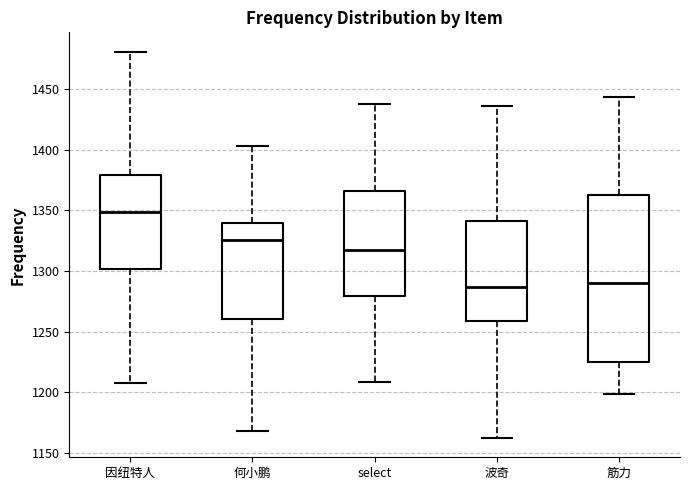

Reading left to right, transcribe this box plot: for each box, give where its median line is, the range the box spans, and where its two whiskers end, as read against the y-axis. The values are not printed on the chart, so give them approximately, as read against the axis.

因纽特人: median 1350, box 1300 to 1380, whiskers 1210 to 1480
何小鹏: median 1325, box 1260 to 1340, whiskers 1170 to 1405
select: median 1315, box 1280 to 1365, whiskers 1210 to 1440
波奇: median 1285, box 1260 to 1340, whiskers 1160 to 1435
筋力: median 1290, box 1225 to 1365, whiskers 1200 to 1445